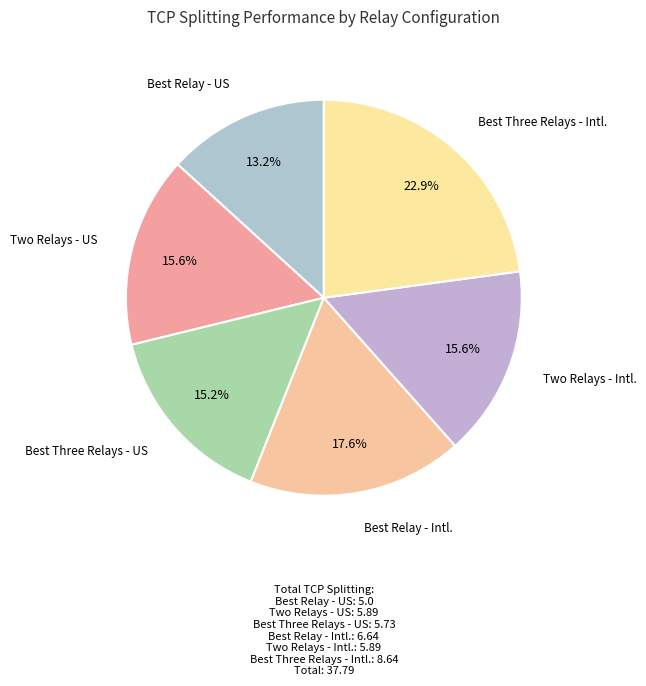

Rank the categories by value from lowest to highest.

Best Relay - US, Best Three Relays - US, Two Relays - US, Two Relays - Intl., Best Relay - Intl., Best Three Relays - Intl.